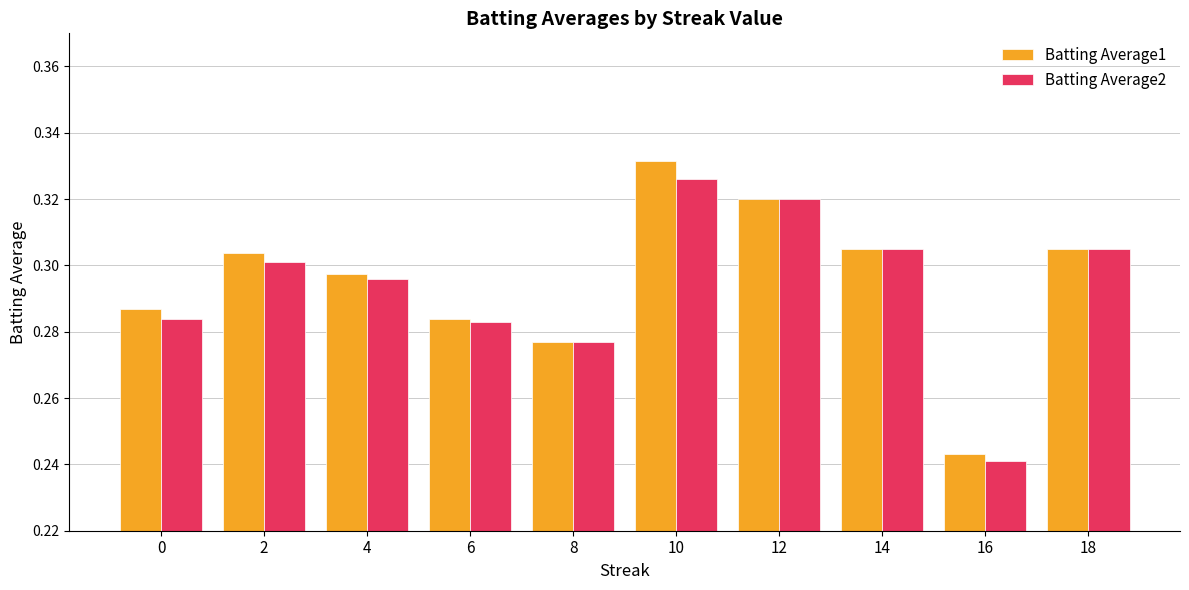

How many Batting Average2 values are between 0 and 1?

10